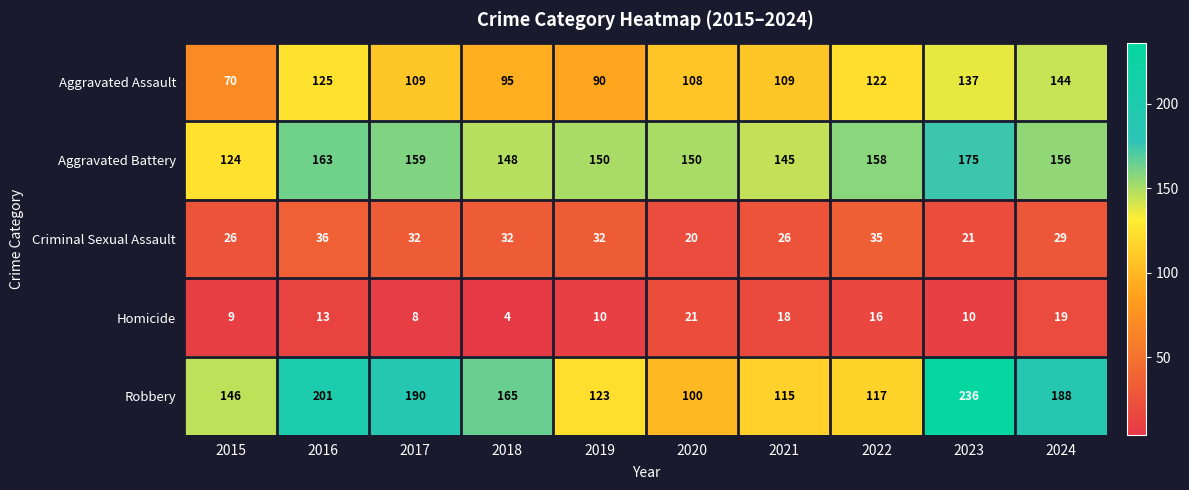

At which category is the sum across all series the highest?

2023